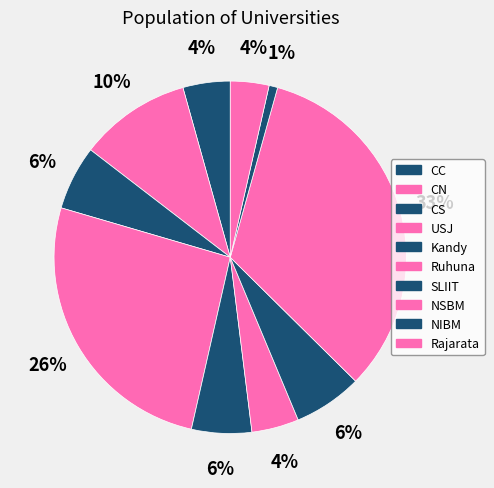

Which category has the biggest portion of the pie?

NSBM